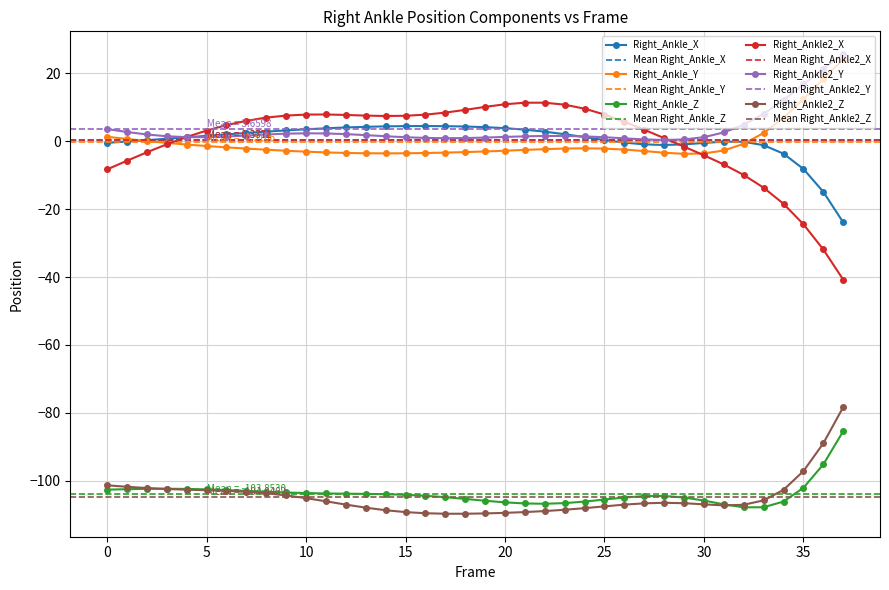

How many times do Right_Ankle2_Y and Right_Ankle2_X cross each other?

2